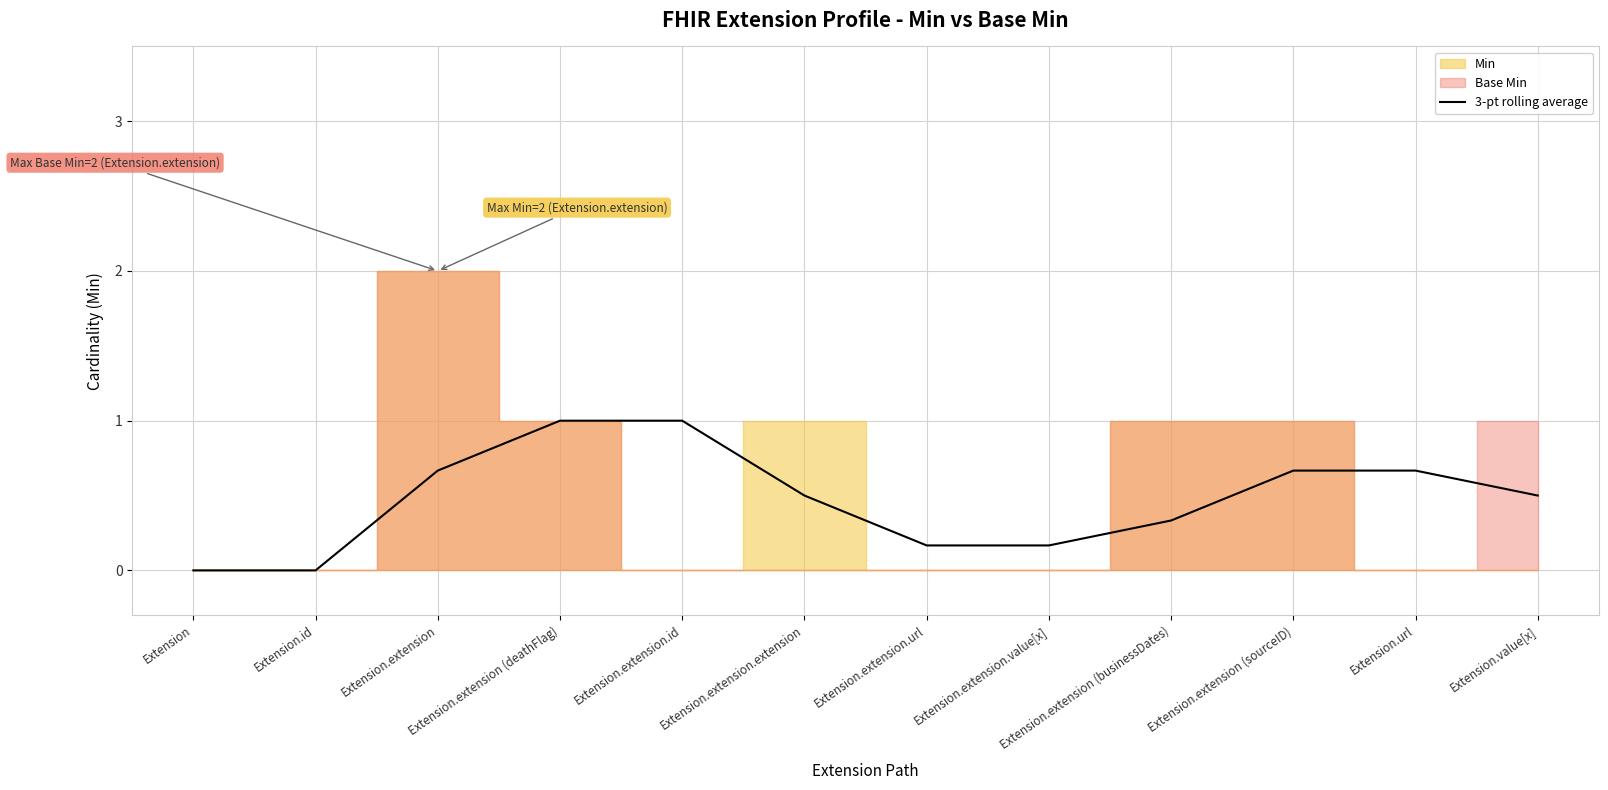

Rank the categories by value from highest to lowest.

Extension.extension (deathFlag), Extension.extension.id, Extension.extension, Extension.extension (sourceID), Extension.url, Extension.extension.extension, Extension.value[x], Extension.extension (businessDates), Extension.extension.url, Extension.extension.value[x], Extension, Extension.id